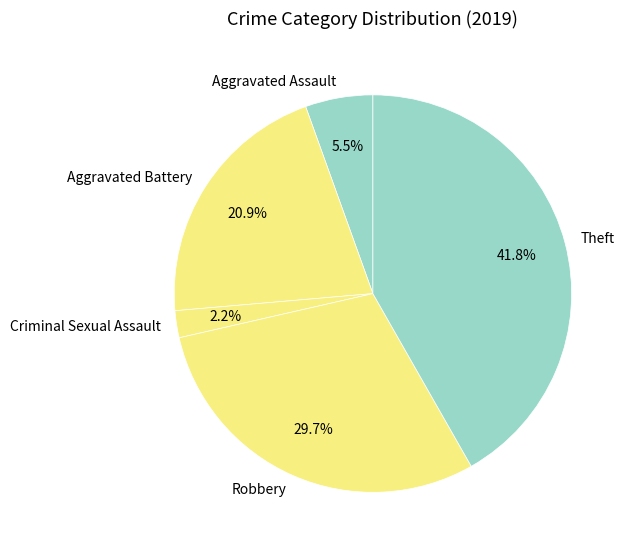

Which category has the biggest portion of the pie?

Theft